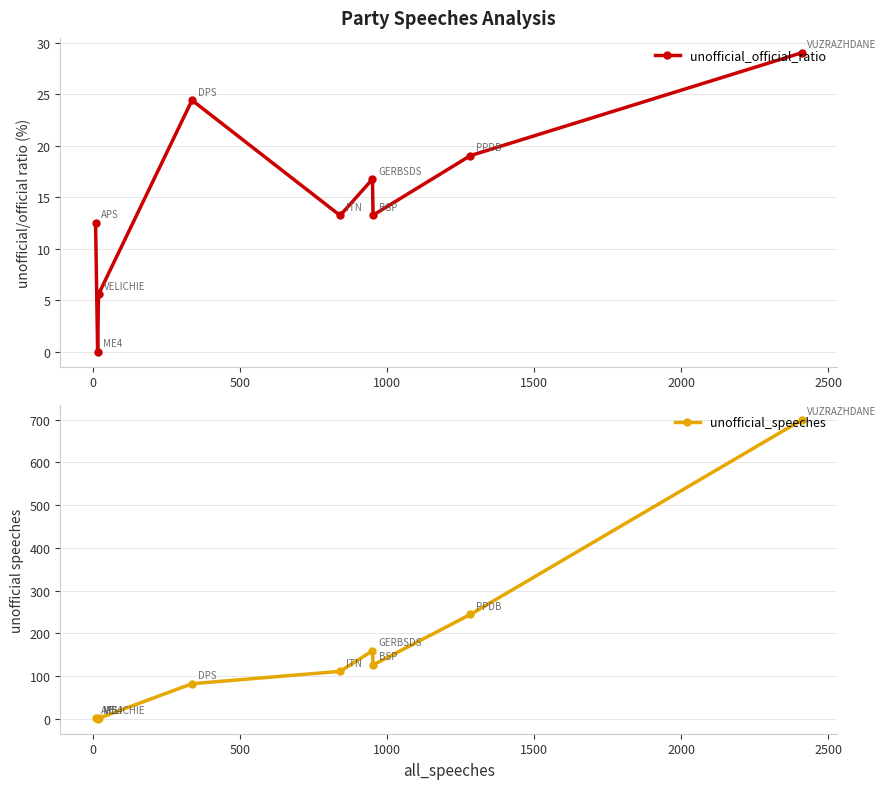

Is the value of unofficial_official_ratio at 500 greater than the value of unofficial_speeches at 1000?

No